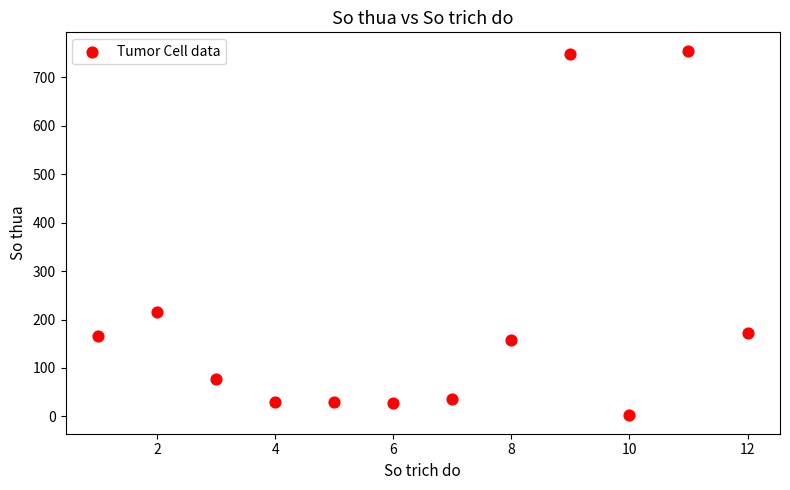

What Y value in the scatter plot is closest to 378?

215